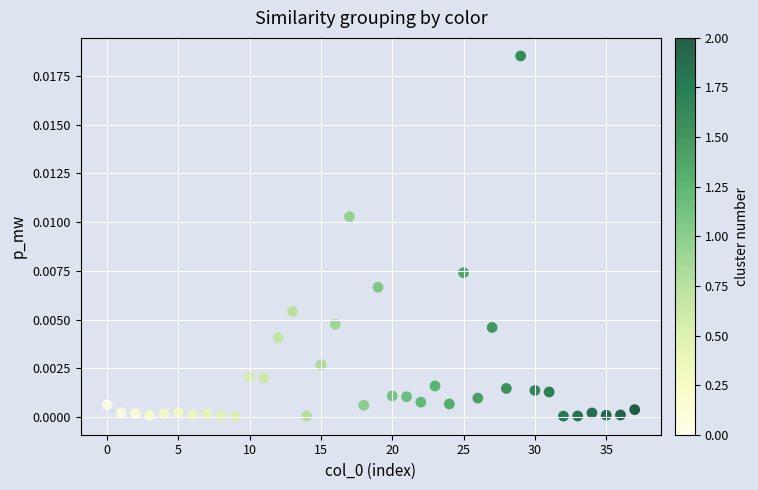

Count the number of points in this scatter plot.

38